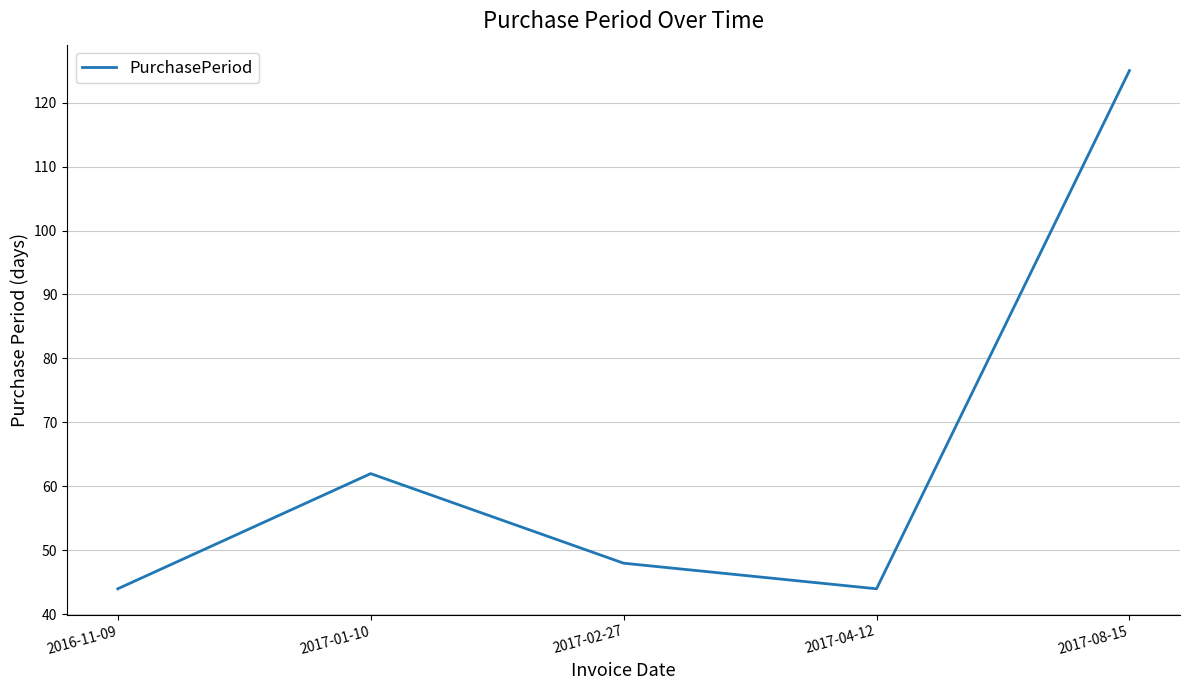

What is the difference between the values at 2017-01-10 and 2017-02-27?

14